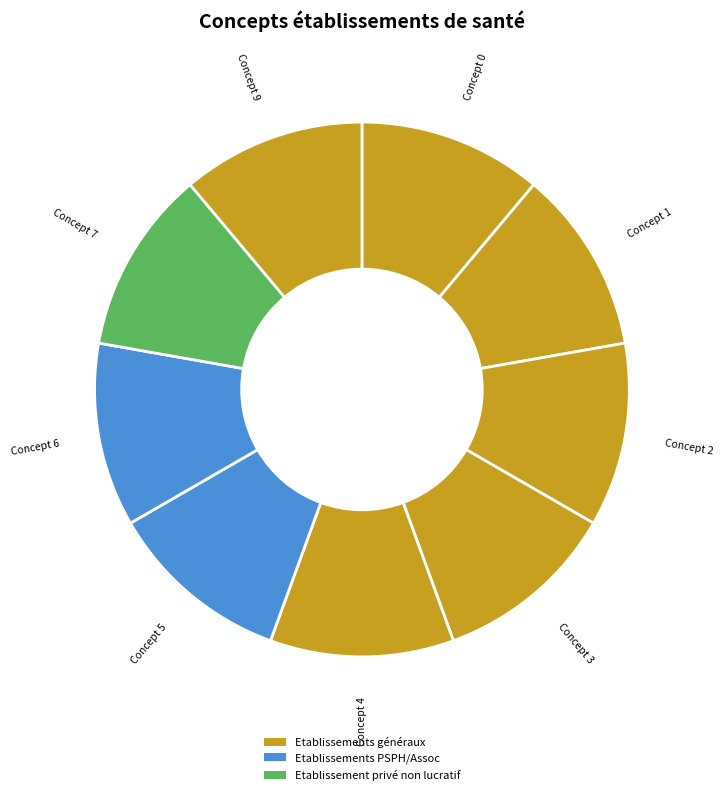

How many segments does this pie chart have?

9